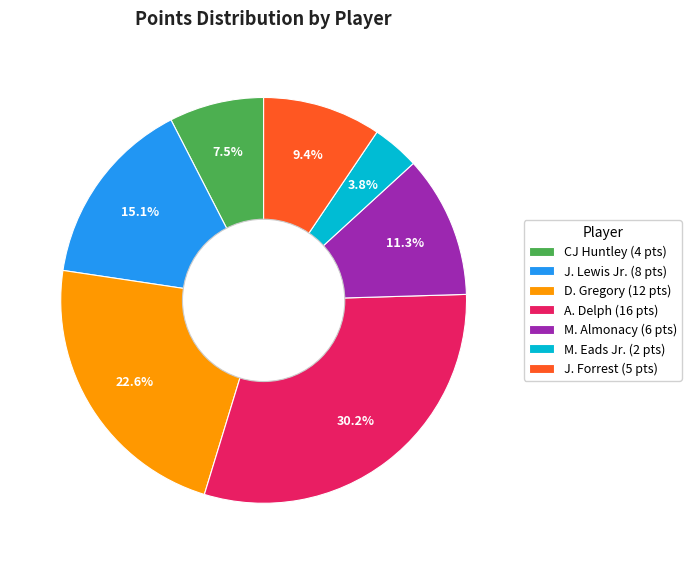

Does A. Delph (16 pts) represent more than half of the total?

No